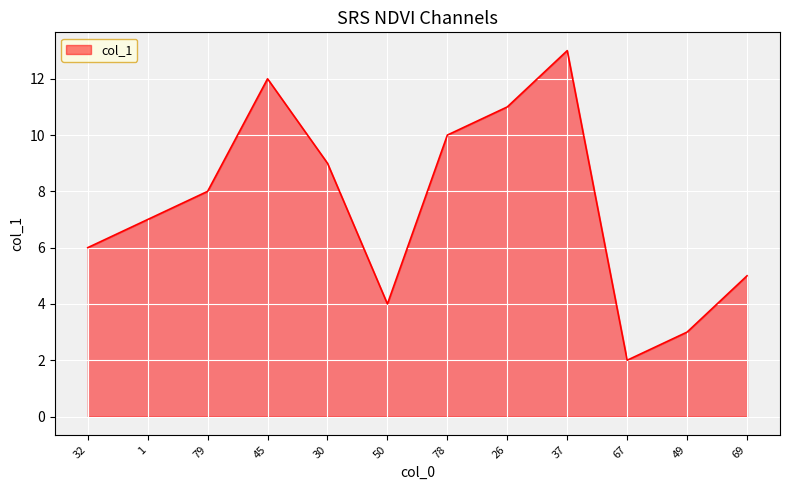

Where does the data first go above 8?

79